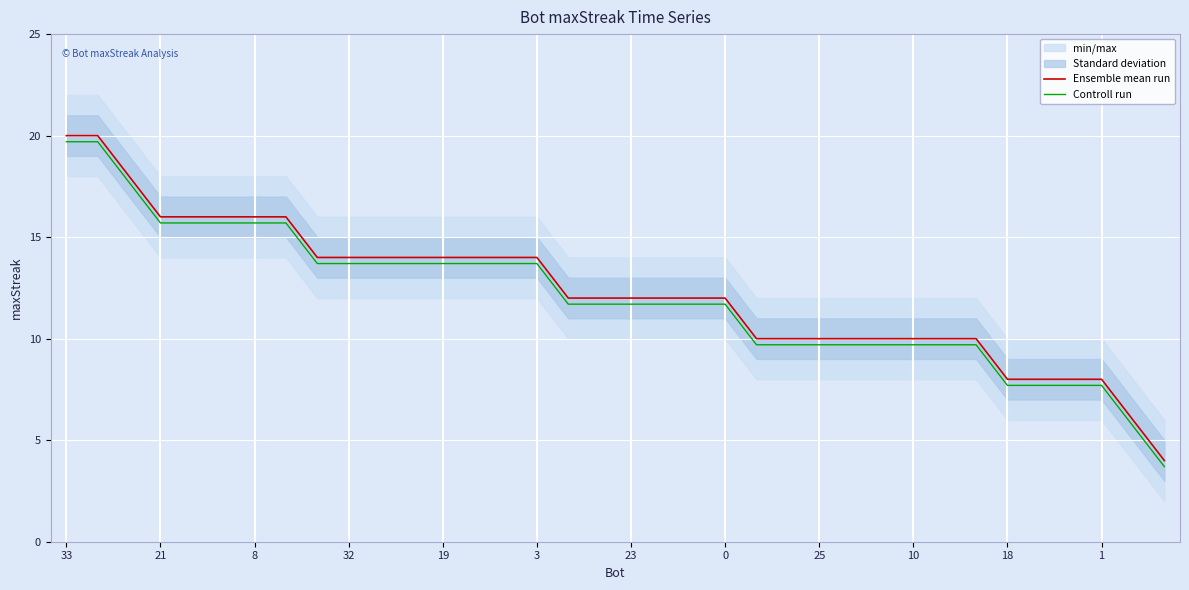

True or false: Controll run has a value of 12.2 at 1.

False